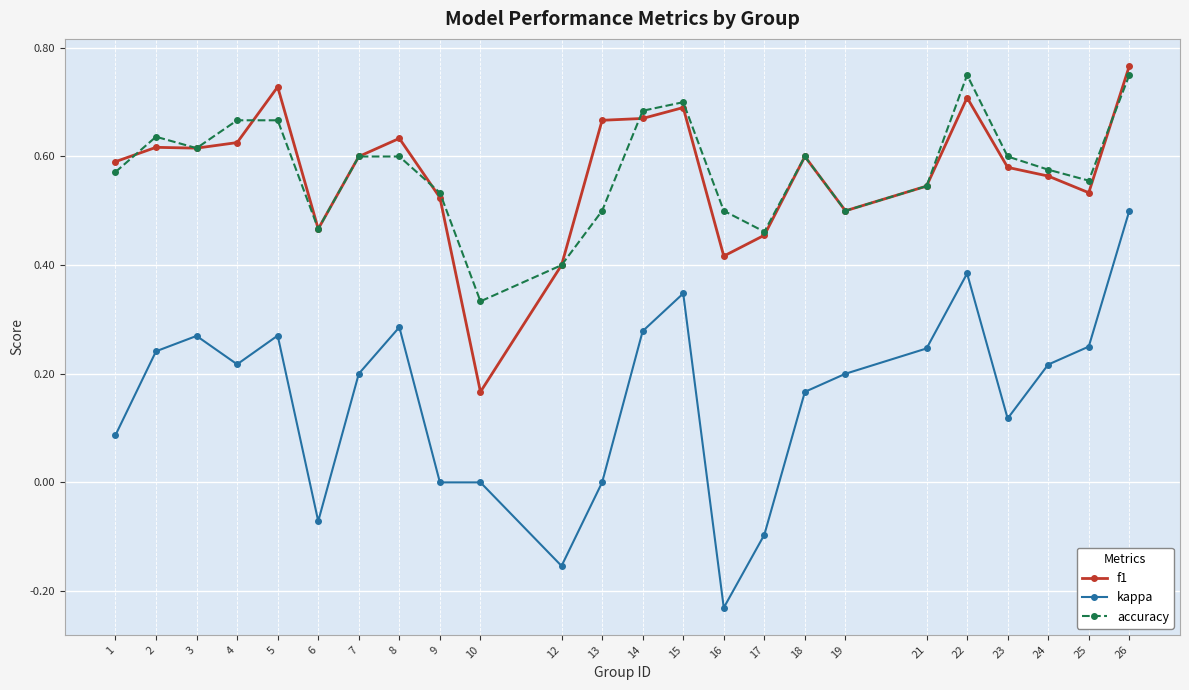

Rank the series at 16 from highest to lowest value.

accuracy, f1, kappa